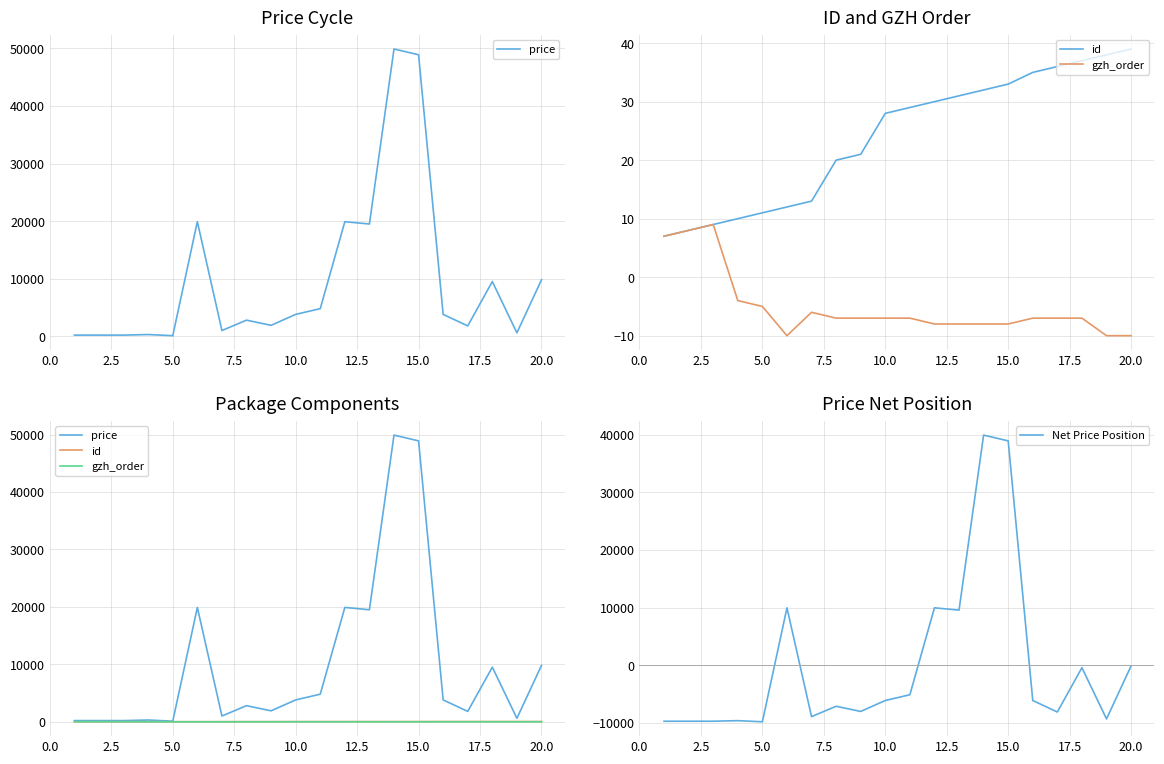

What is the sum of all id values?

479